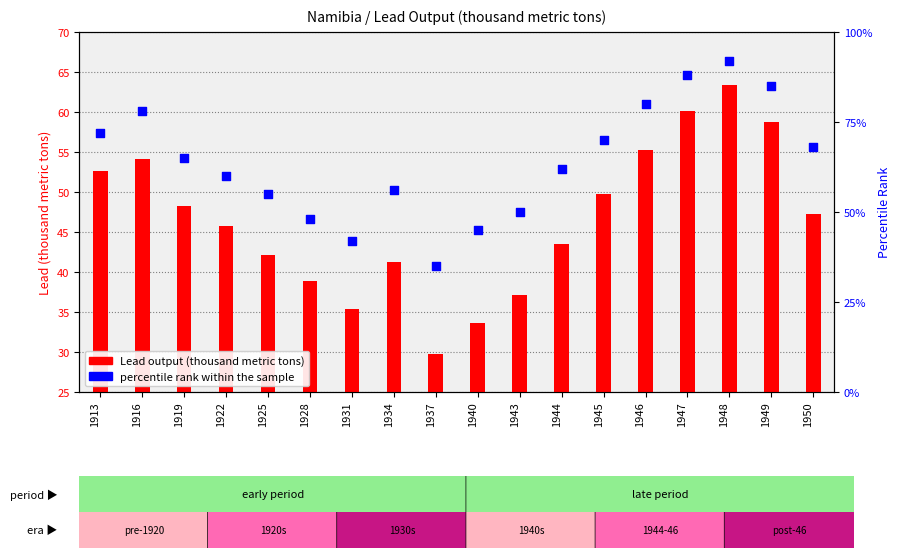

Which series contains the highest Y value?

percentile rank within the sample